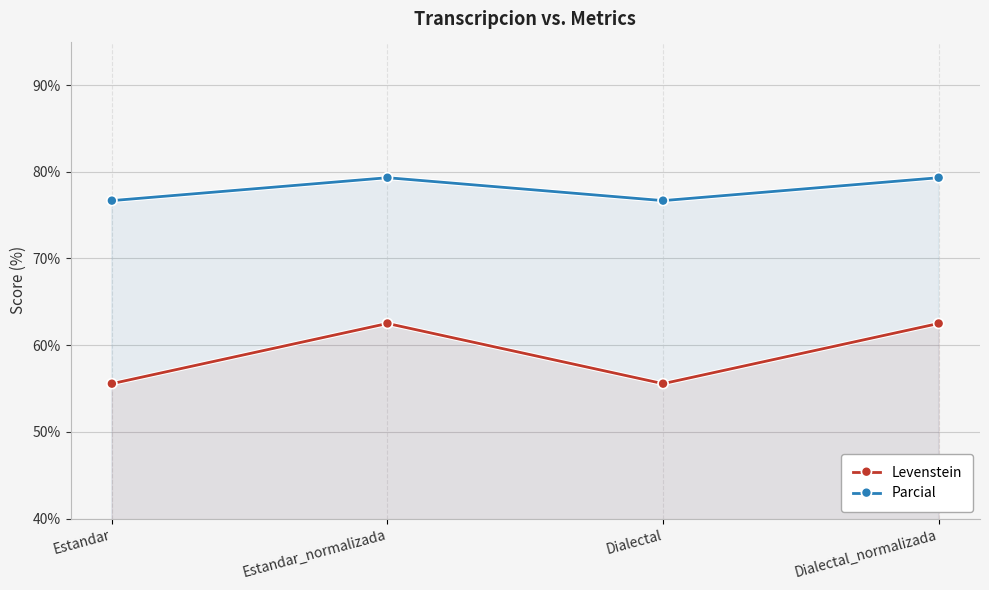

The value of Levenstein at Dialectal_normalizada is 87.1. True or false?

False